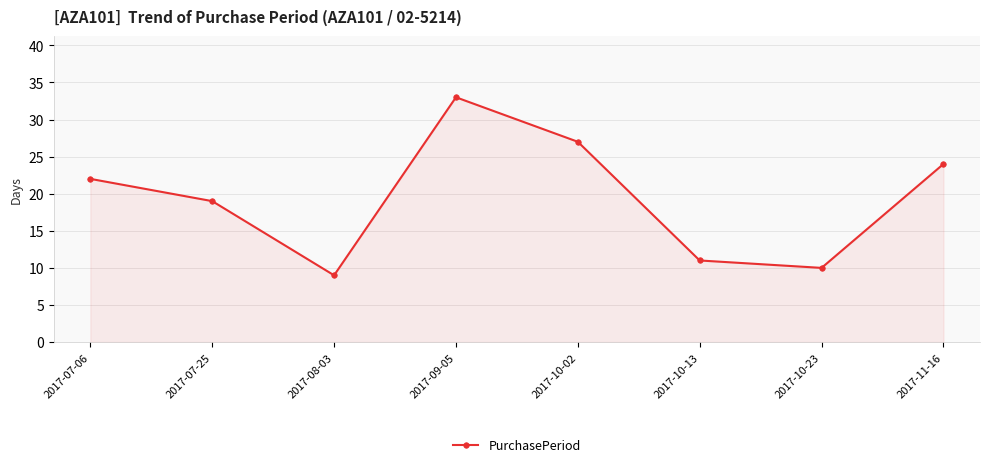

What is the label of the 3rd point from the right?

2017-10-13